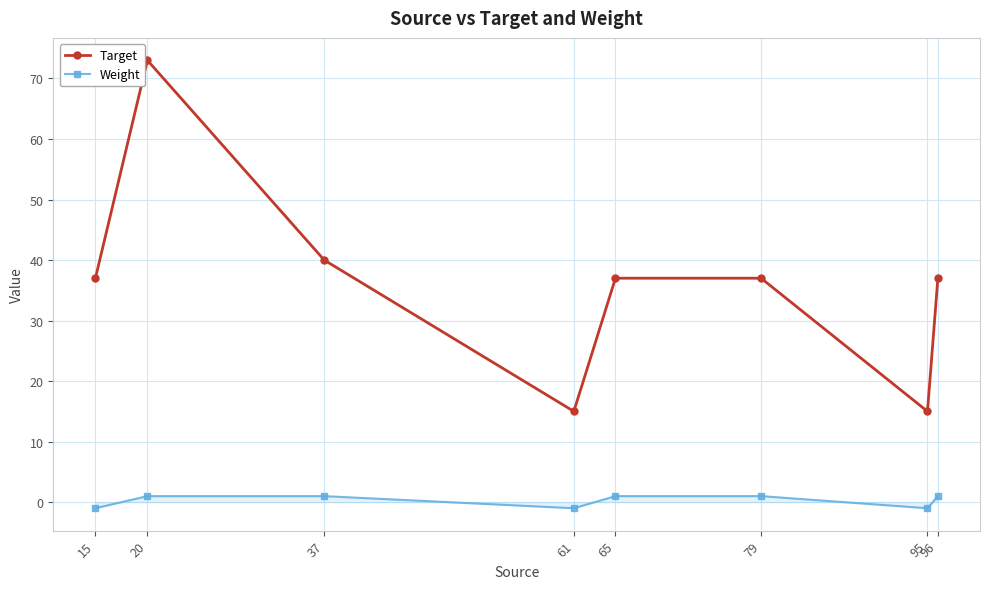

Which series has the largest total across all categories?

Target